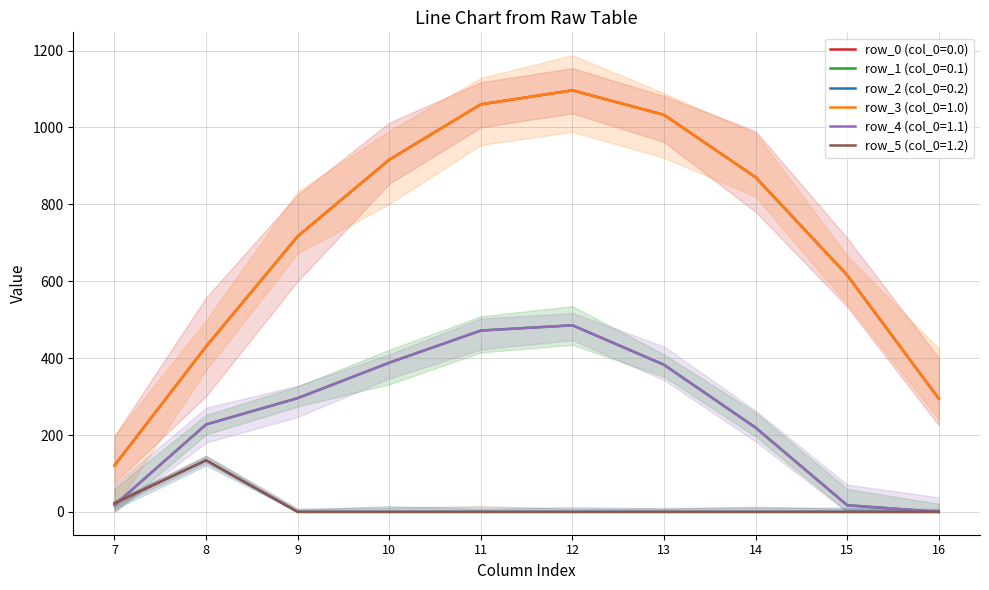

True or false: row_1 (col_0=0.1) has more than 1 interior local peaks.

False